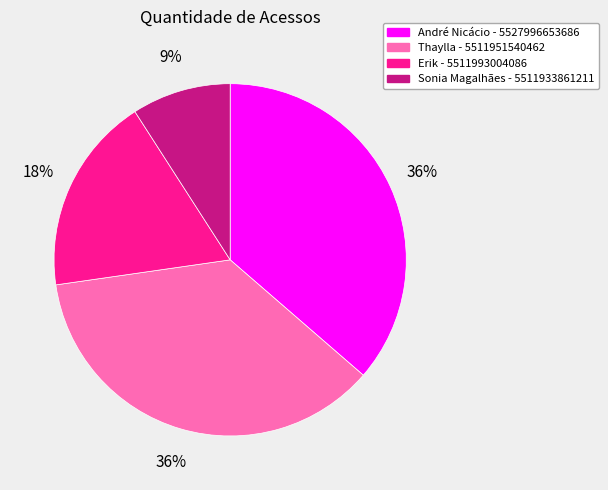

Does Erik - 5511993004086 represent more than half of the total?

No